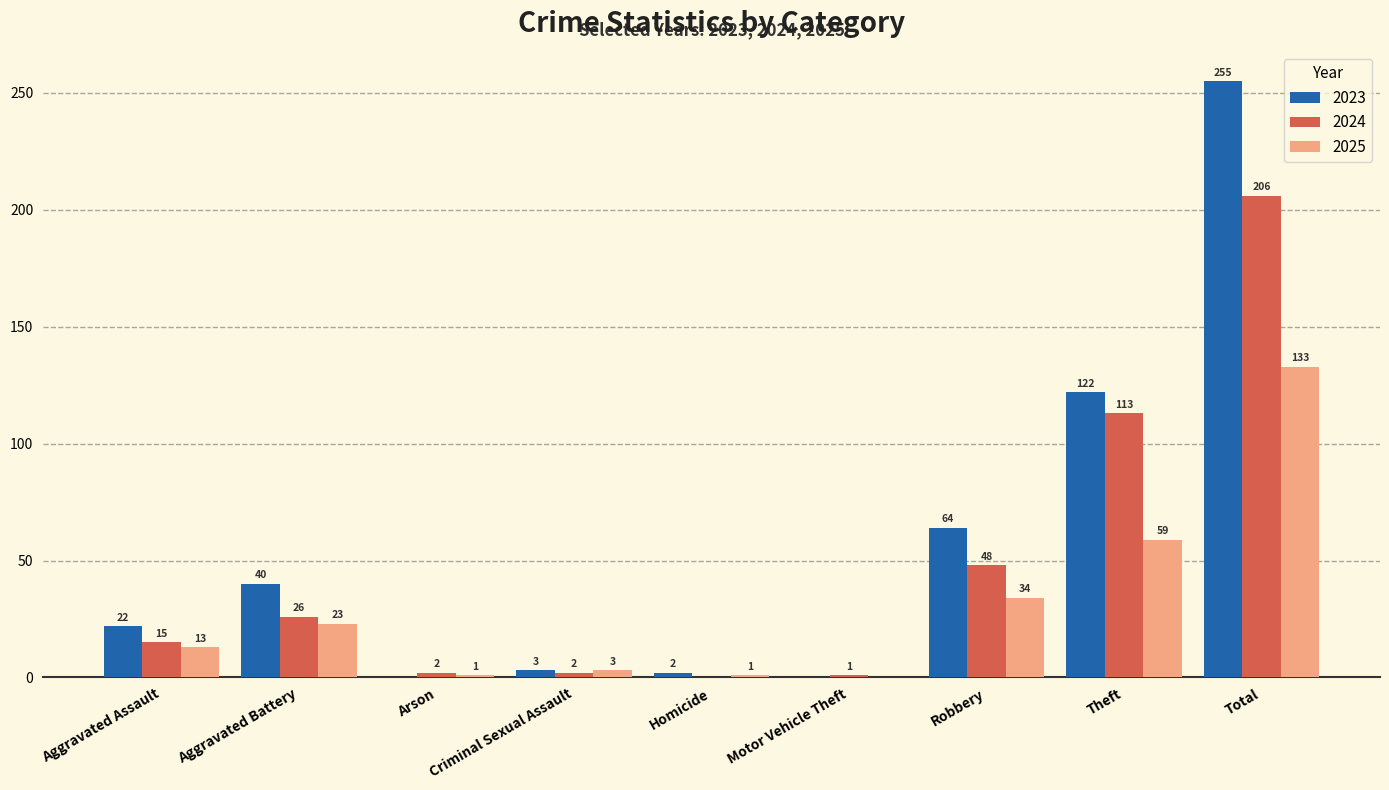

What is the approximate value of 2024 at Theft, to the nearest 50?

100